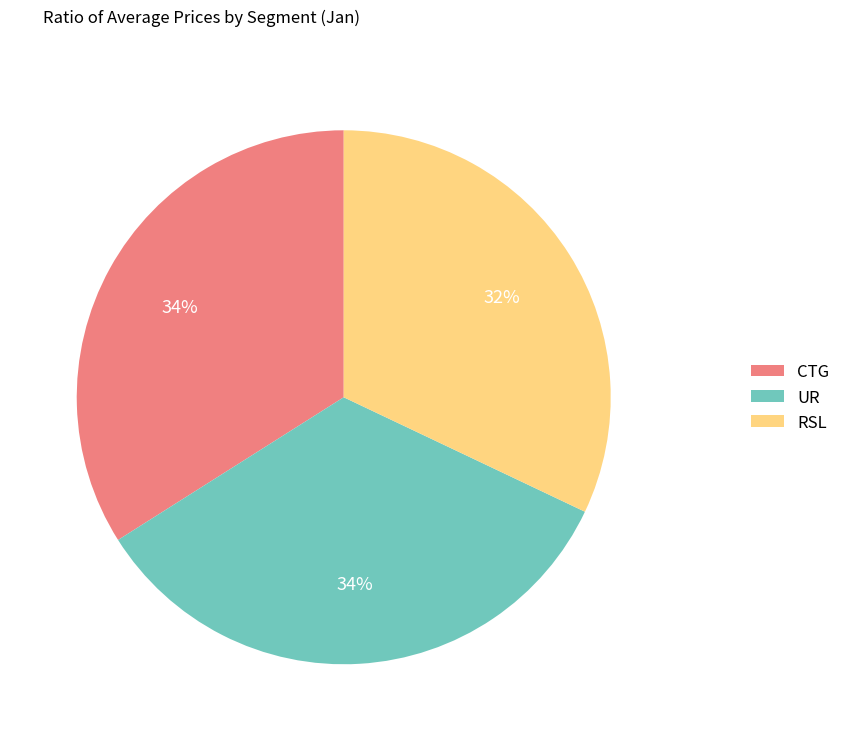

Does RSL account for over 50% of the chart?

No